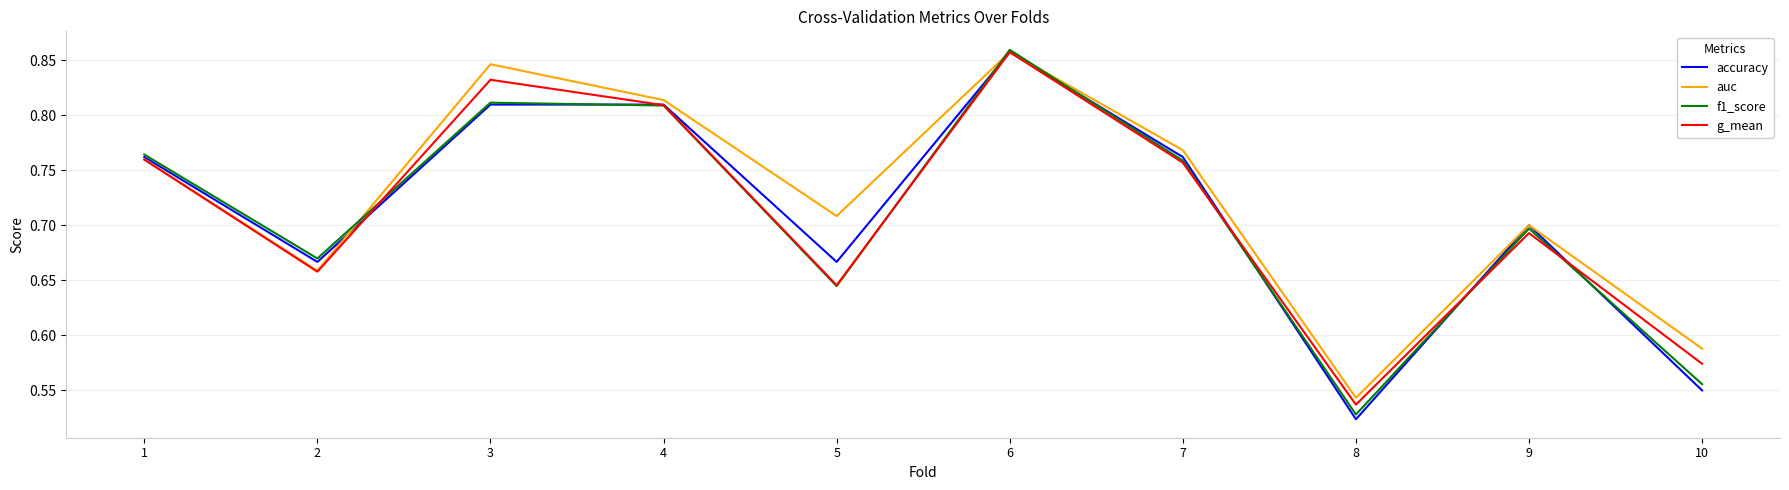

What is the difference between the maximum and minimum values in the accuracy series?

0.3